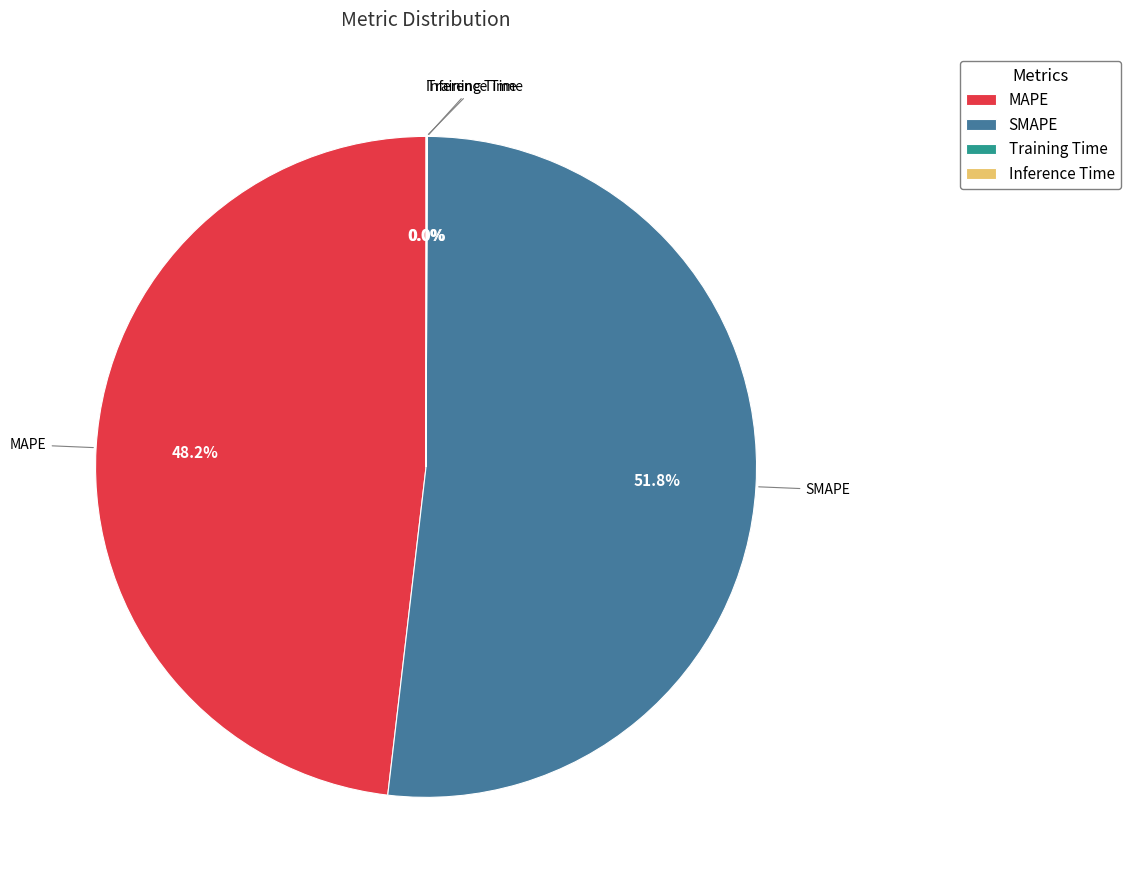

Which slice is the largest?

SMAPE